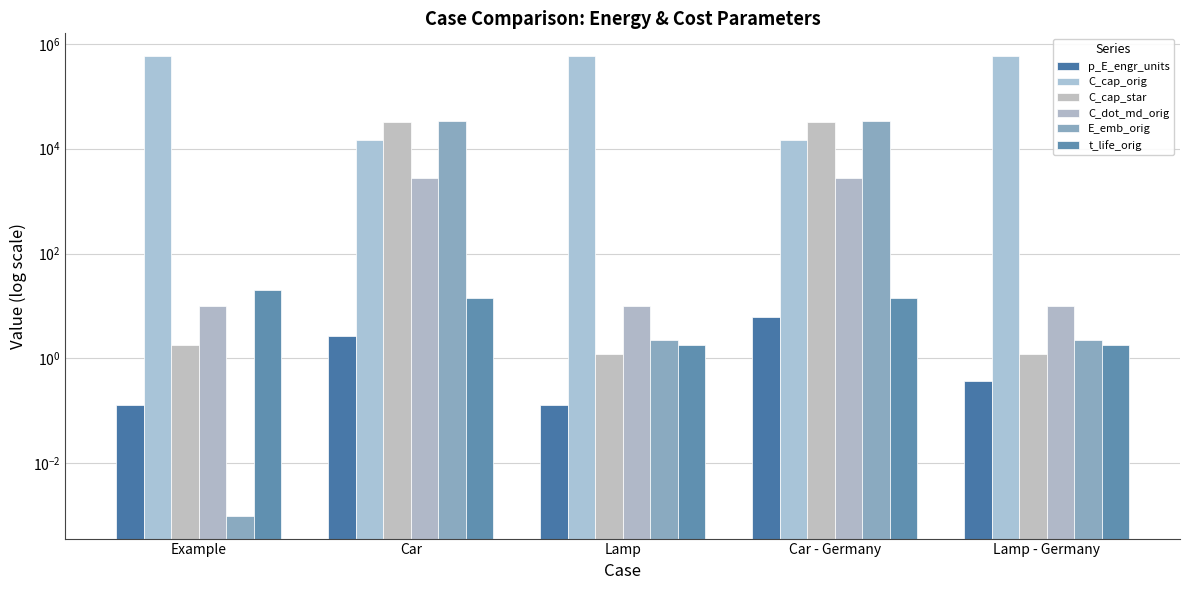

Reading left to right, extract all data points from this chart.

p_E_engr_units: 0.1	2.6	0.1	6.2	0.4
C_cap_orig: 580350.0	14425.0	580350.0	14425.0	580350.0
C_cap_star: 1.8	33037.9	1.2	33037.9	1.2
C_dot_md_orig: 10.0	2730.8	10.0	2730.8	10.0
E_emb_orig: 0.0	34000.0	2.2	34000.0	2.2
t_life_orig: 20.0	14.0	1.8	14.0	1.8